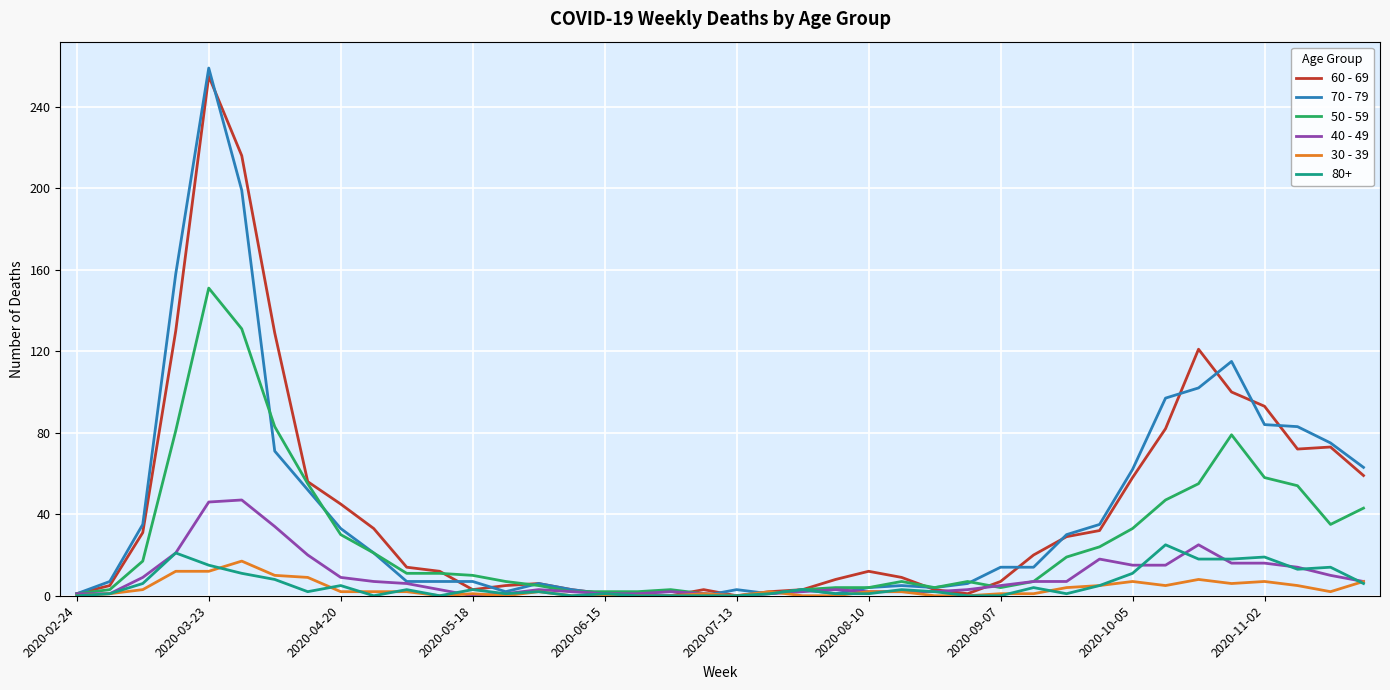

Which series has the largest range (max minus min)?

70 - 79